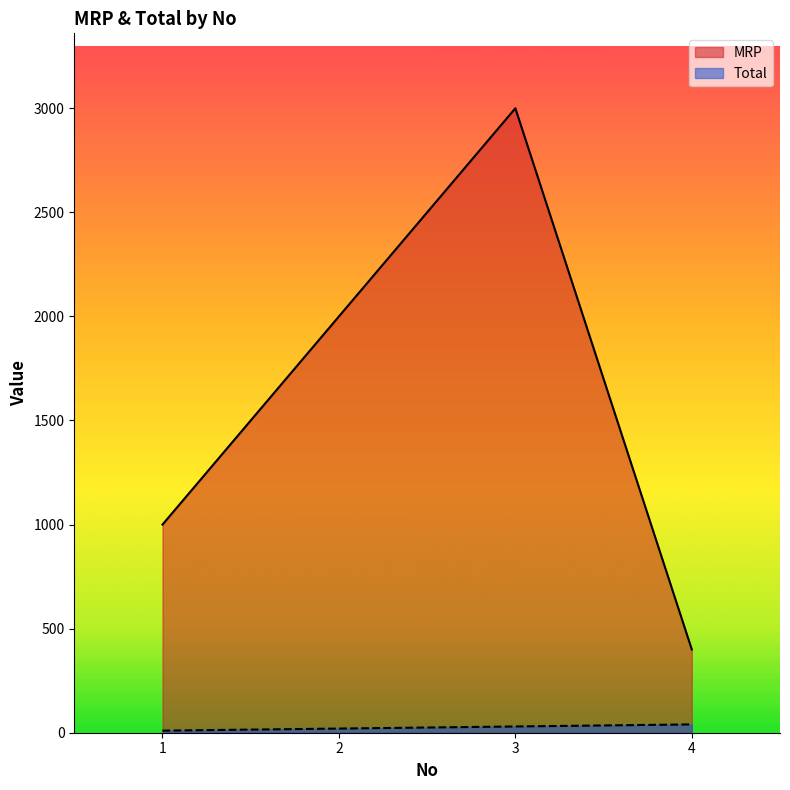

Where does the MRP series first go above 2000?

3